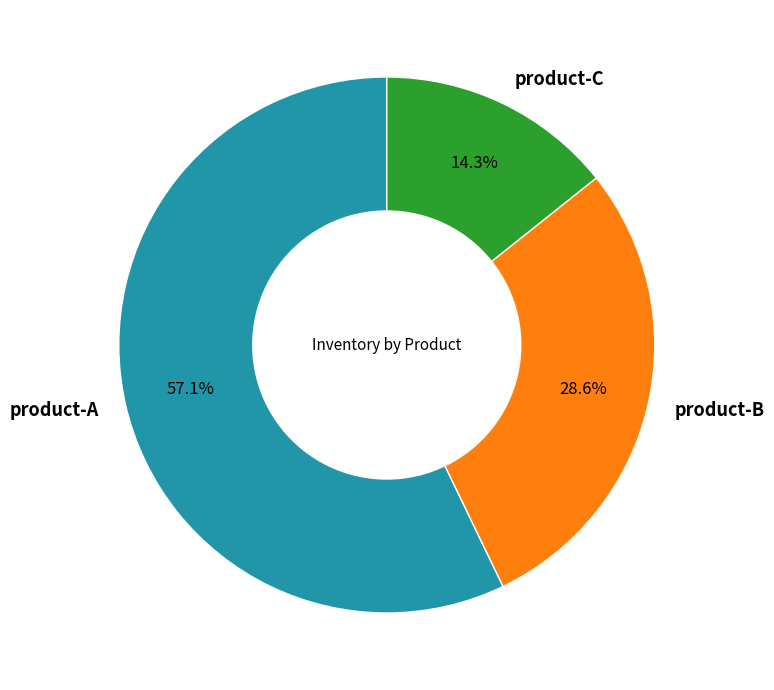

Rank the categories by value from lowest to highest.

product-C, product-B, product-A